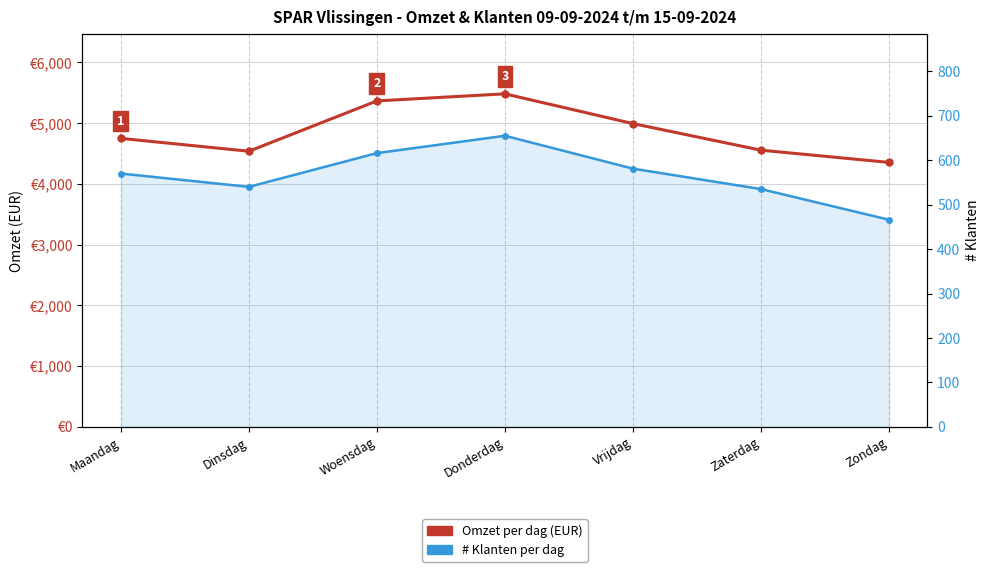

True or false: # Klanten per dag has a value of 195.0 at Zaterdag.

False